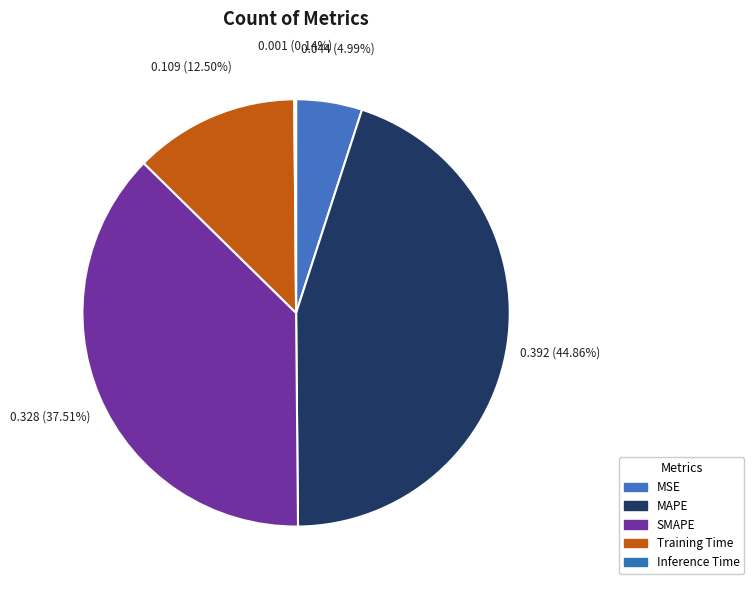

Which slice is the smallest?

Inference Time